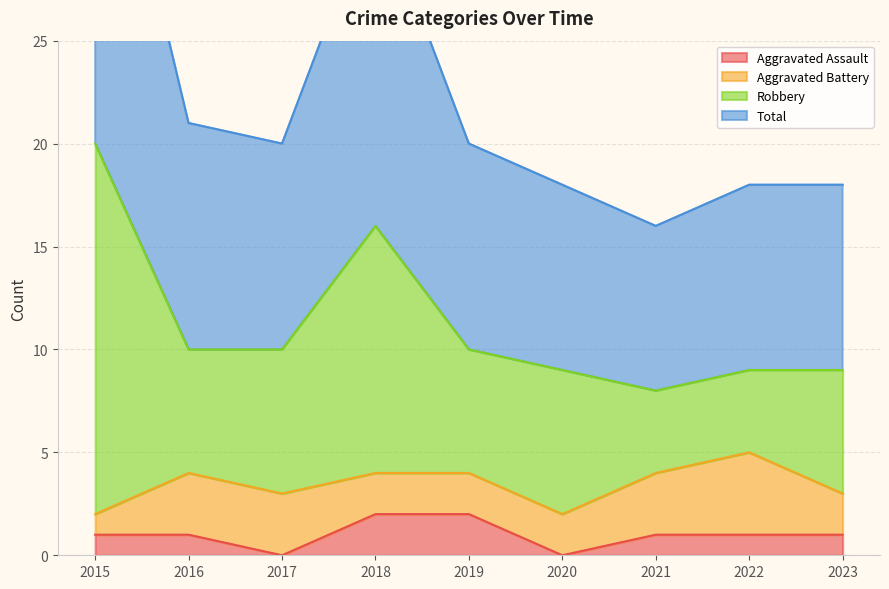

True or false: Aggravated Assault has a value of 0 at 2016.

False